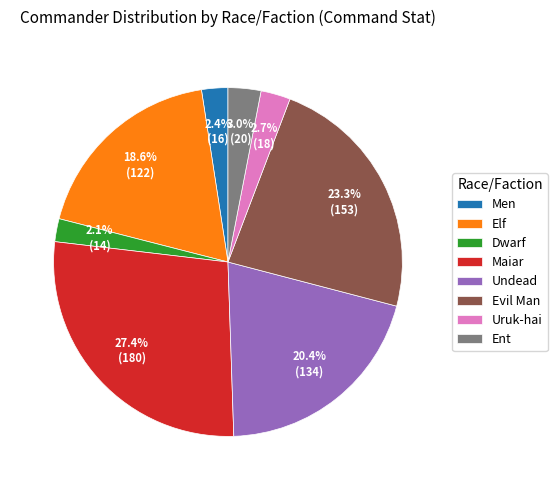

To the nearest percent, what is the combined percentage of Maiar and Uruk-hai?

30%